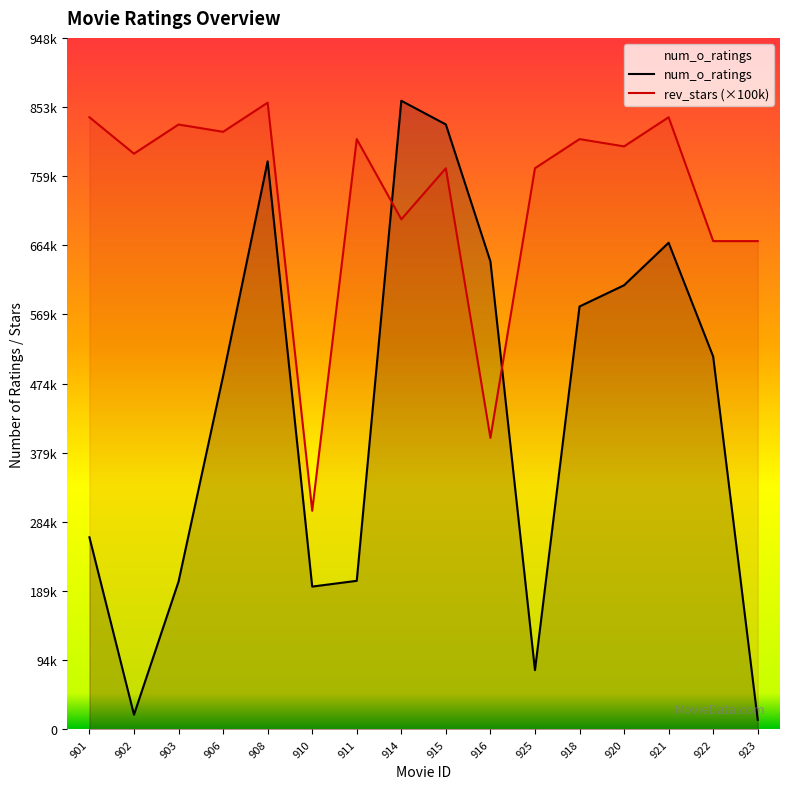

Between which two adjacent categories do rev_stars and num_o_ratings first intersect?

911 and 914